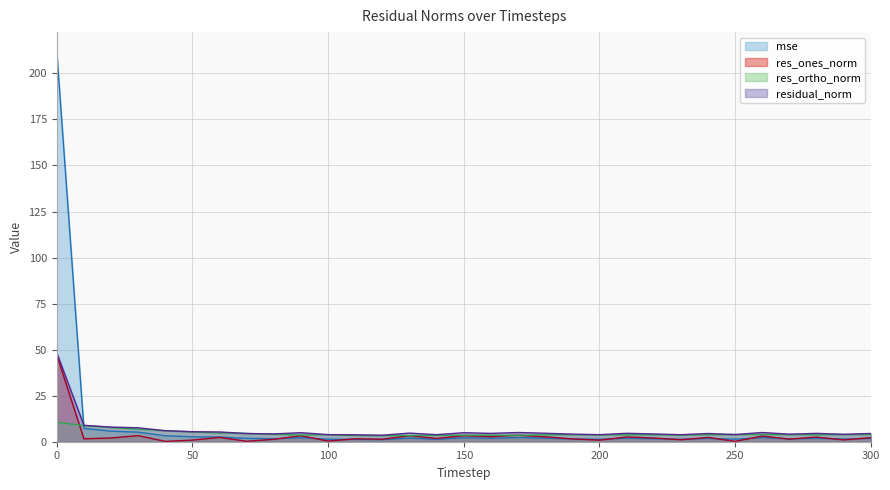

Between 180 and 60, which is larger?

60